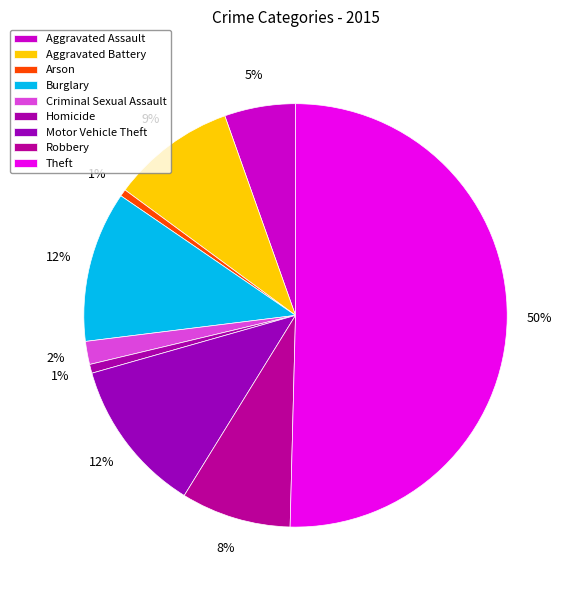

How many slices are in this pie chart?

9